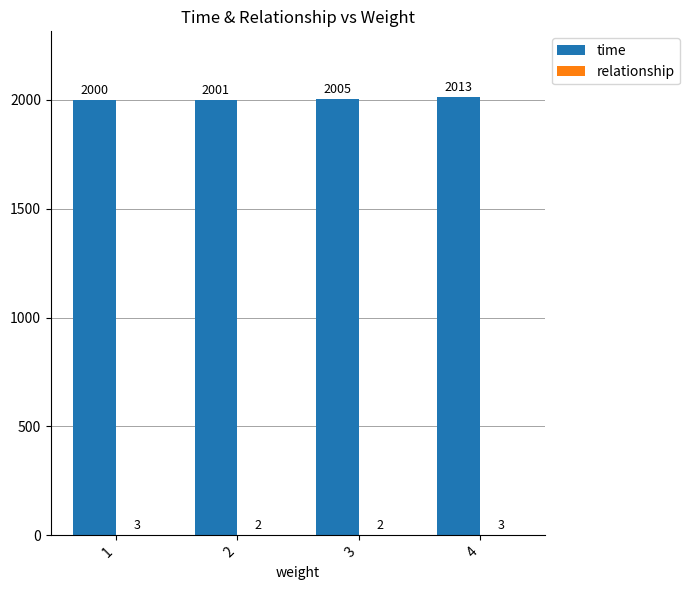

How many groups of bars are there?

4